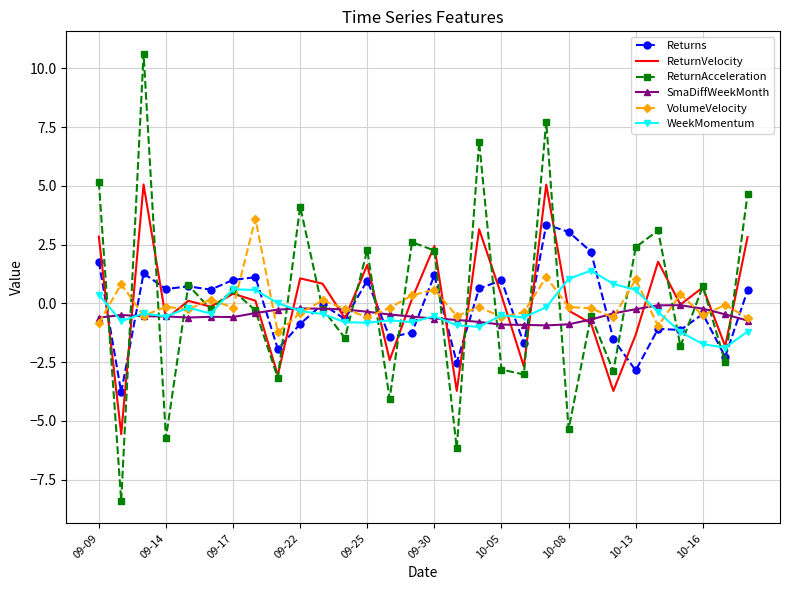

Which series has the widest spread of values?

ReturnAcceleration